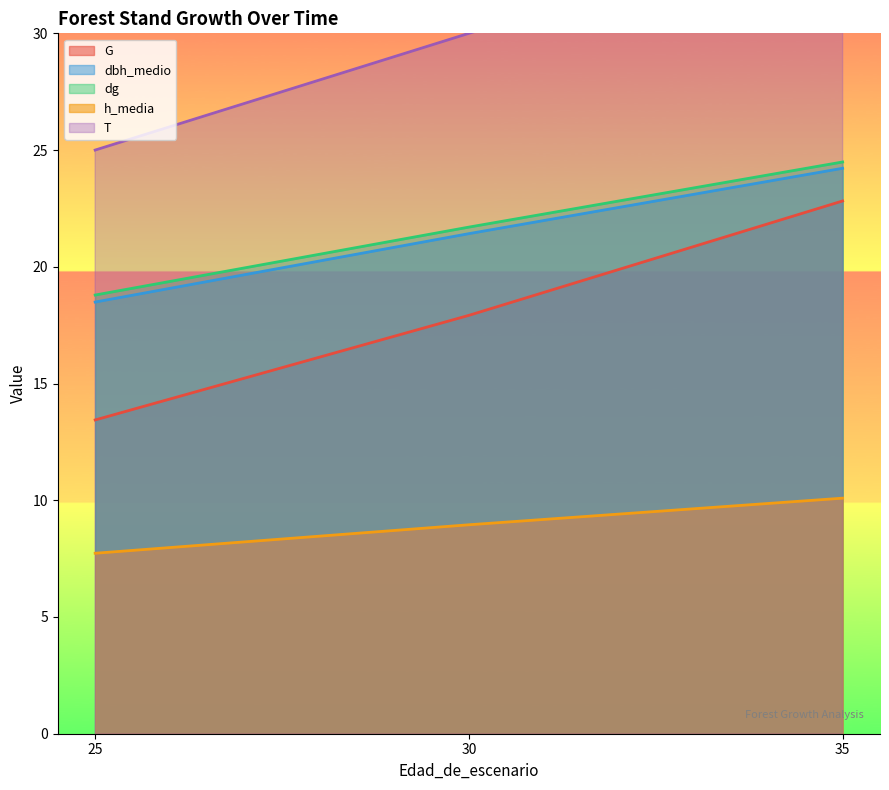

Is it true that G equals 22.8 at 35?

True